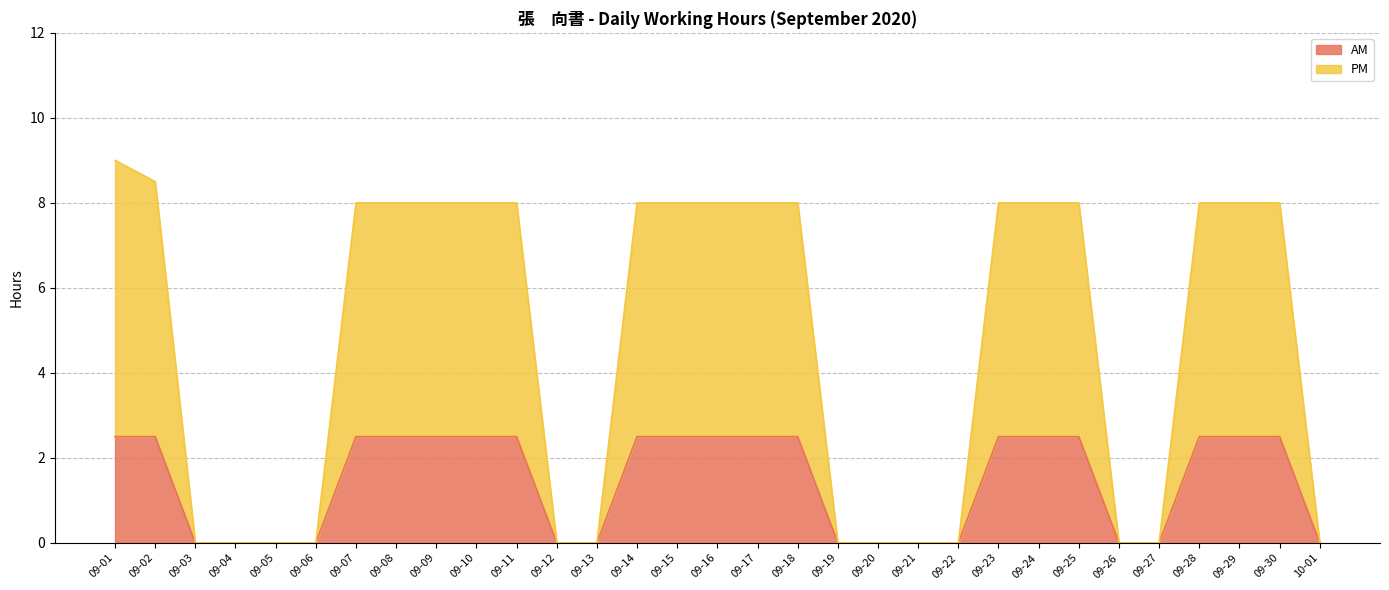

Reading left to right, what are all the values shown in this chart?

AM: 2.5	2.5	0.0	0.0	0.0	0.0	2.5	2.5	2.5	2.5	2.5	0.0	0.0	2.5	2.5	2.5	2.5	2.5	0.0	0.0	0.0	0.0	2.5	2.5	2.5	0.0	0.0	2.5	2.5	2.5	0.0
PM: 9.0	8.5	0.0	0.0	0.0	0.0	8.0	8.0	8.0	8.0	8.0	0.0	0.0	8.0	8.0	8.0	8.0	8.0	0.0	0.0	0.0	0.0	8.0	8.0	8.0	0.0	0.0	8.0	8.0	8.0	0.0